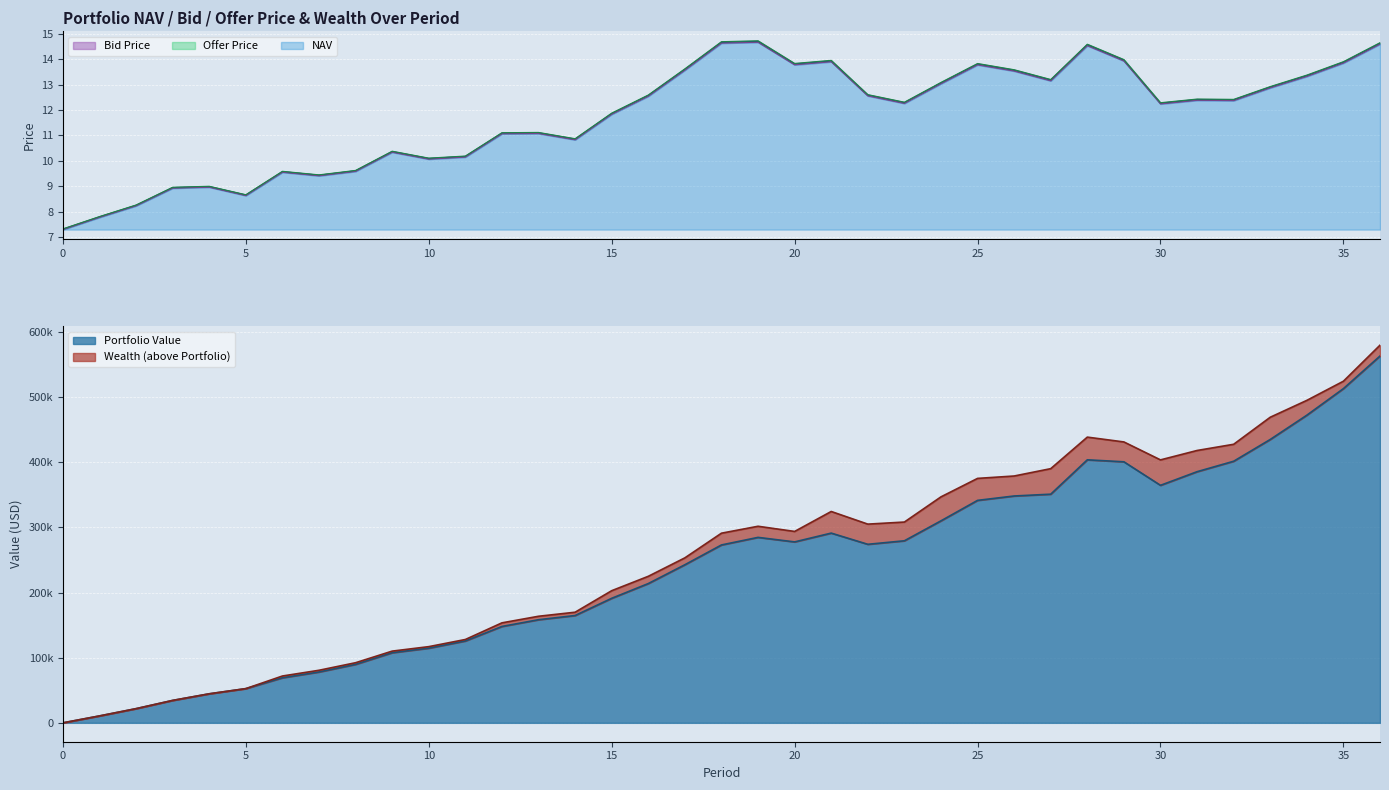

In Bid Price, how many points are lower than both neighbors (excluding endpoints)?

9